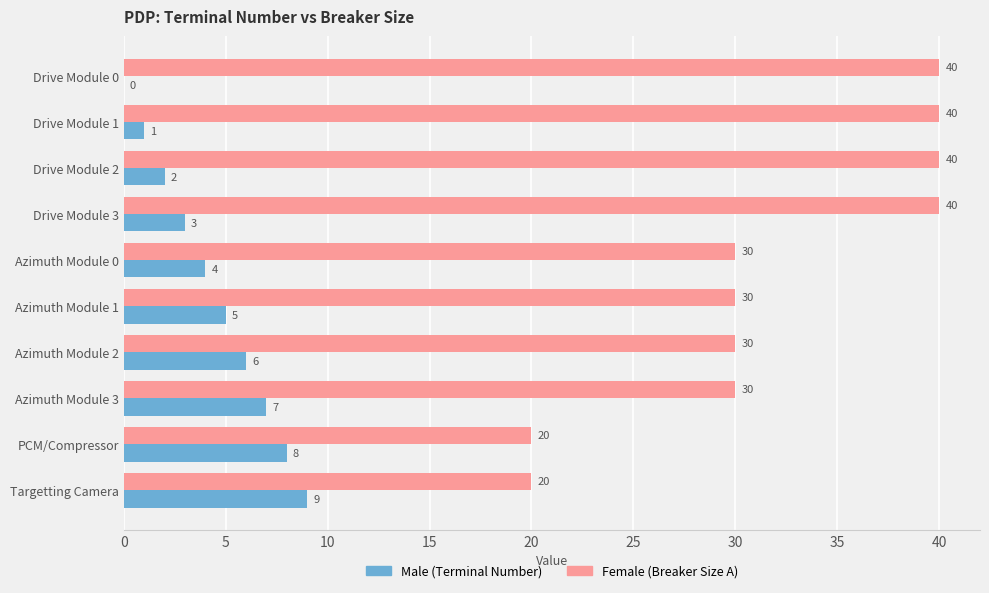

What is the greatest value displayed?

40